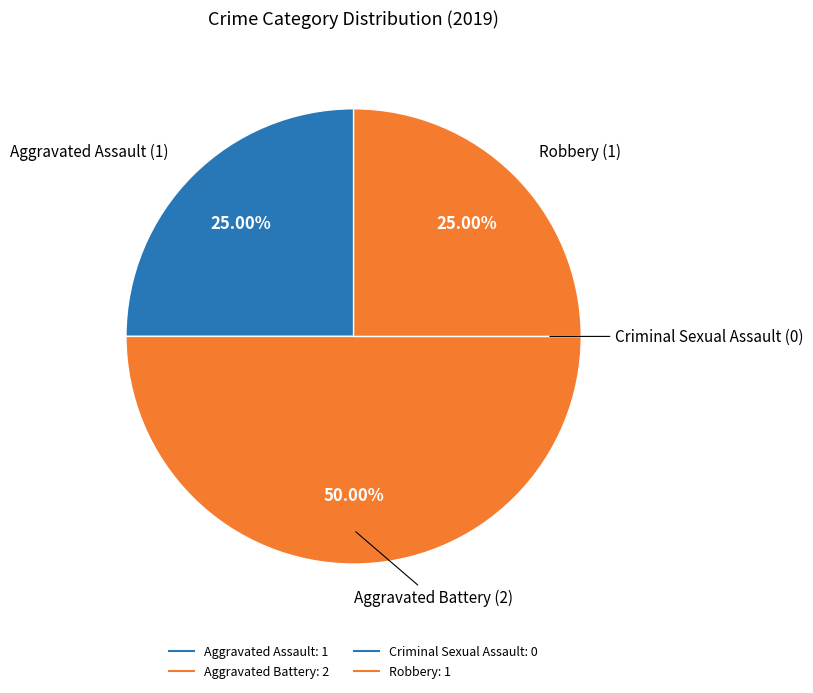

Does Robbery account for over 50% of the chart?

No